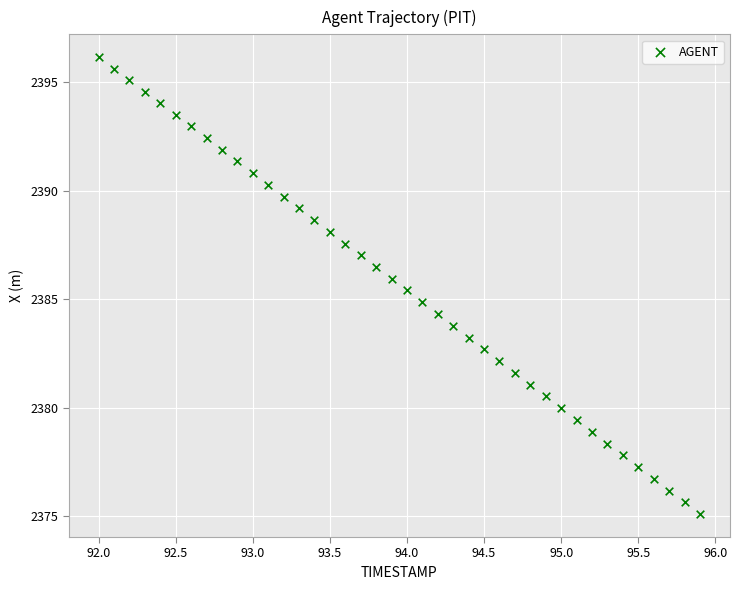

What is the range of Y values (max minus min)?

21.0